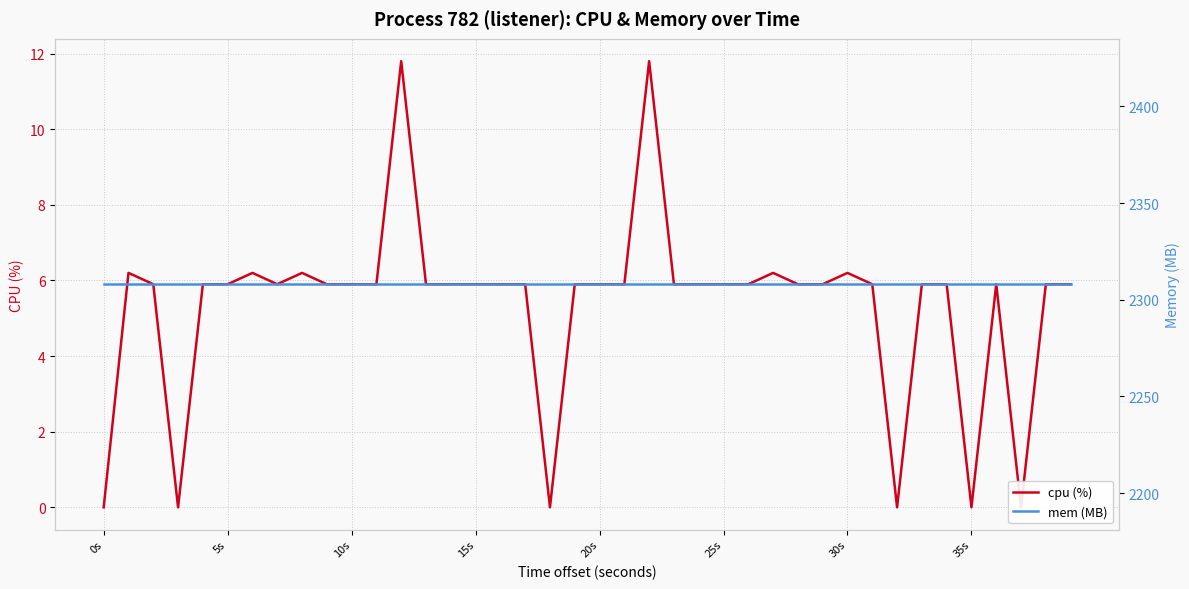

True or false: mem (MB) has a value of 2308.0 at 24.

True